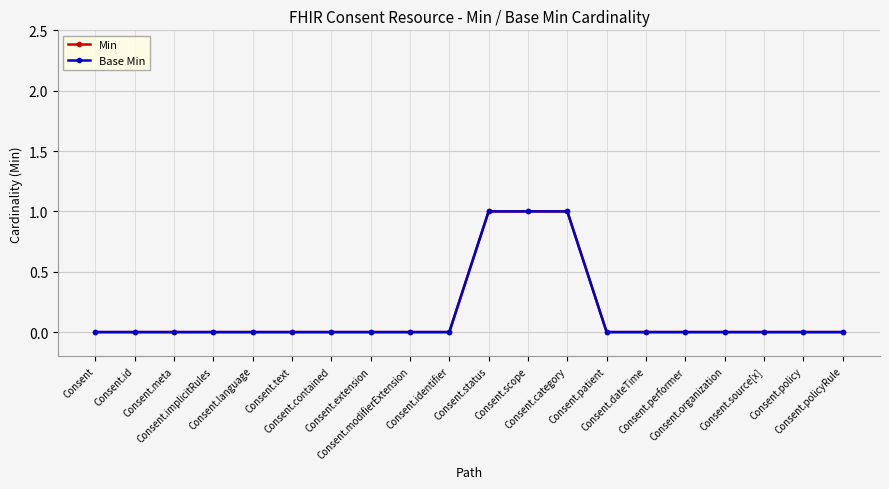

What is the sum of all Min values?

3